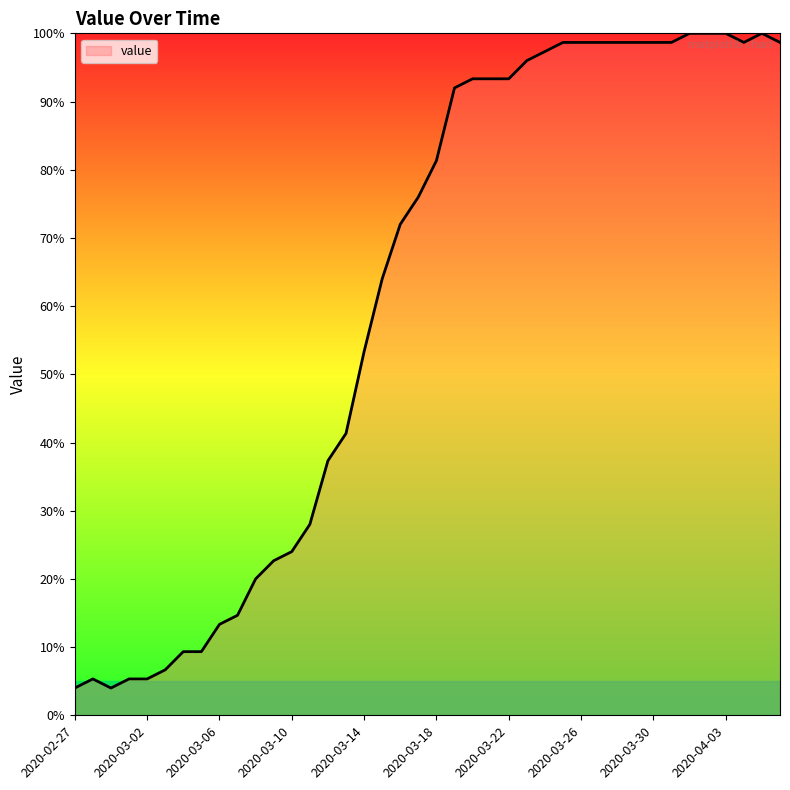

What is the smallest value displayed?

4.0